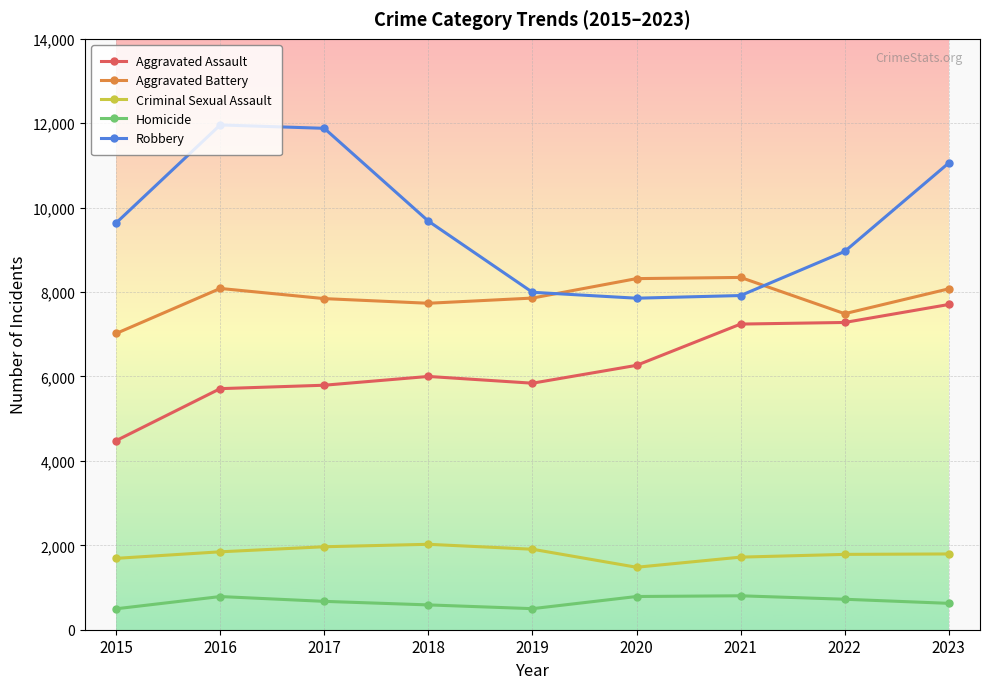

True or false: Criminal Sexual Assault has a value of 1907 at 2019.

True